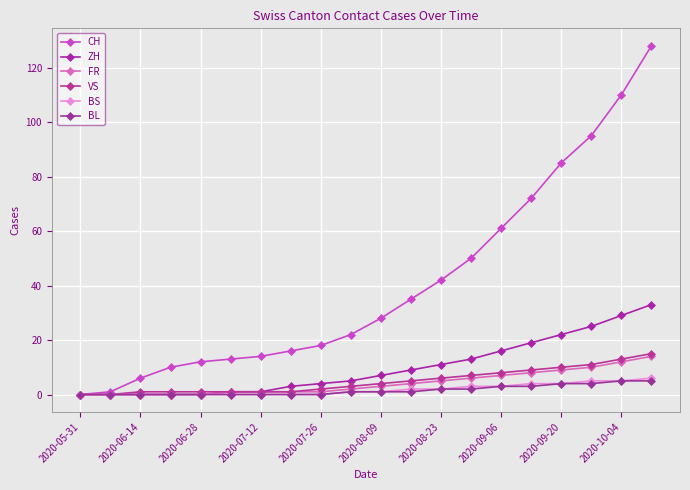

How many lines are shown in the chart?

6